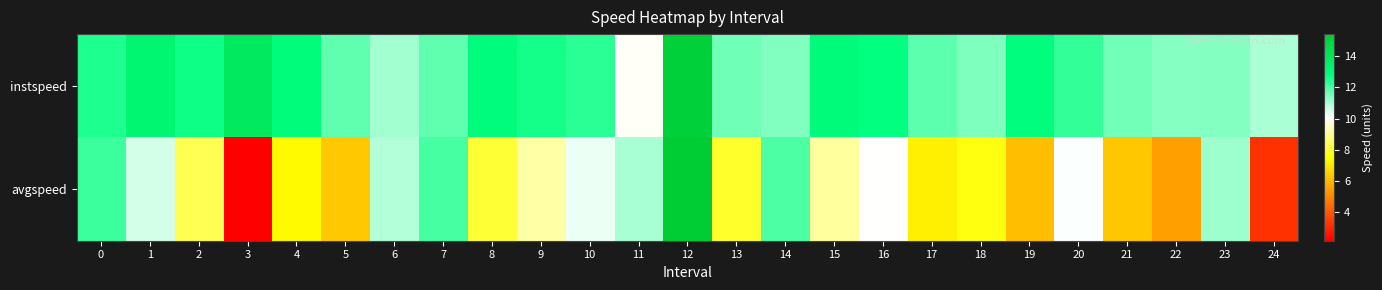

Count the number of data series in this chart.

2